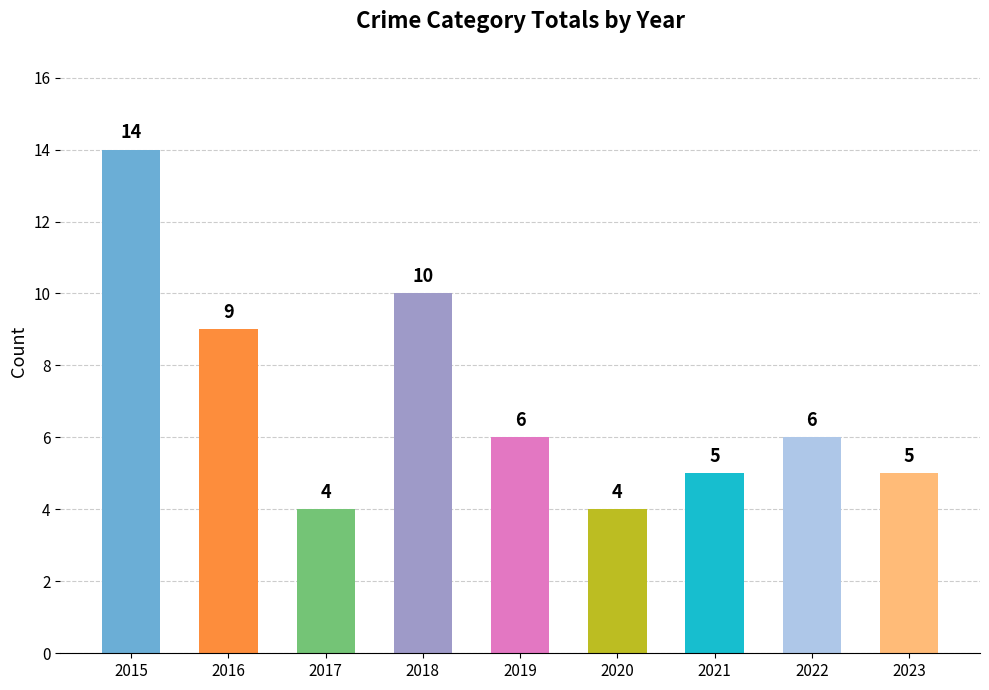

Reading left to right, transcribe all the data shown in this chart.

2015=14	2016=9	2017=4	2018=10	2019=6	2020=4	2021=5	2022=6	2023=5